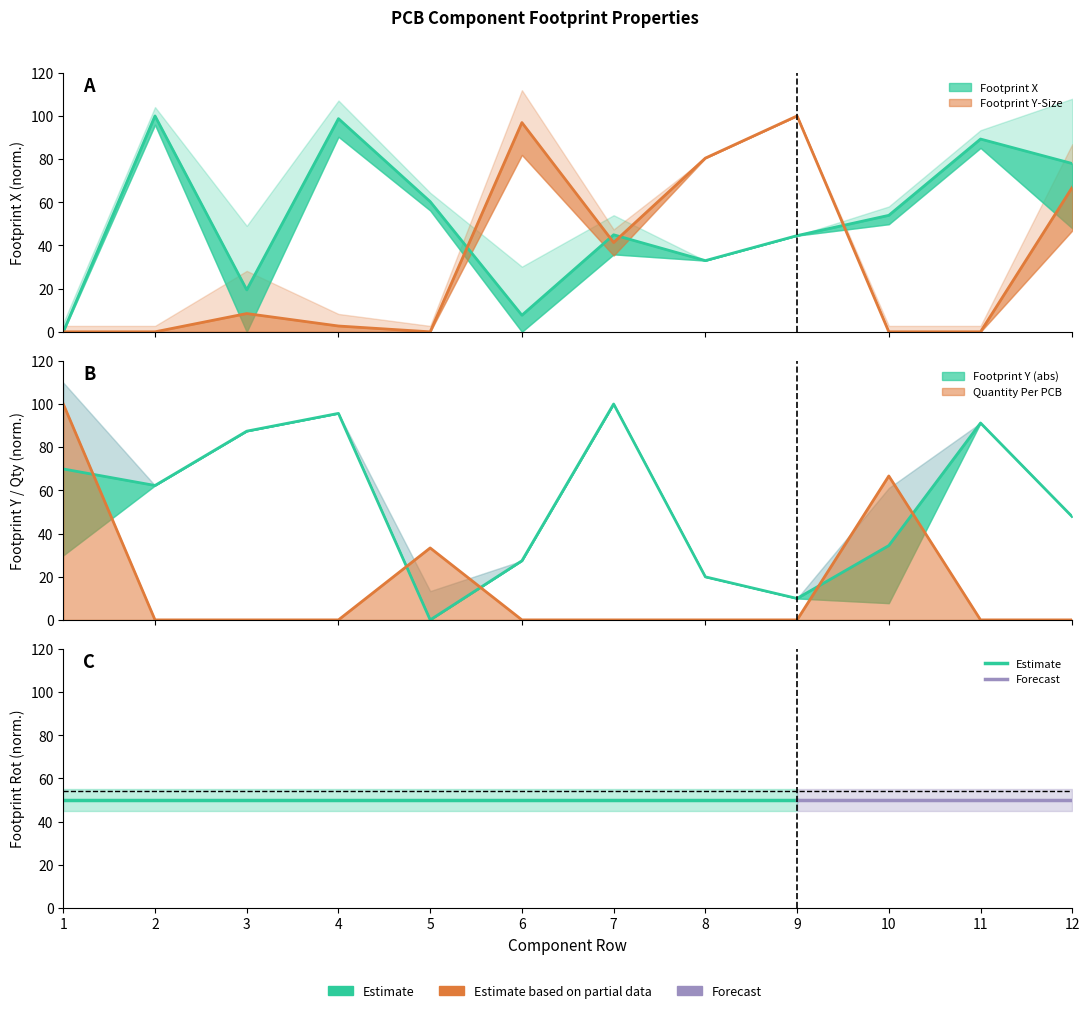

After their last crossing, which series has the higher values: Footprint Y or Footprint Y-Size?

Footprint Y-Size